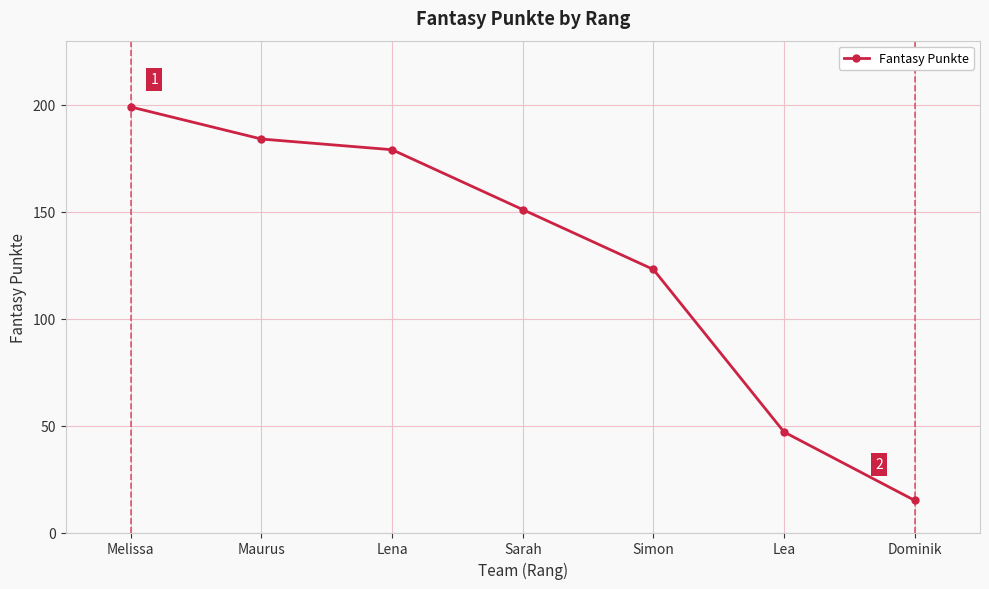

Does the chart display data point markers on the line(s)?

Yes